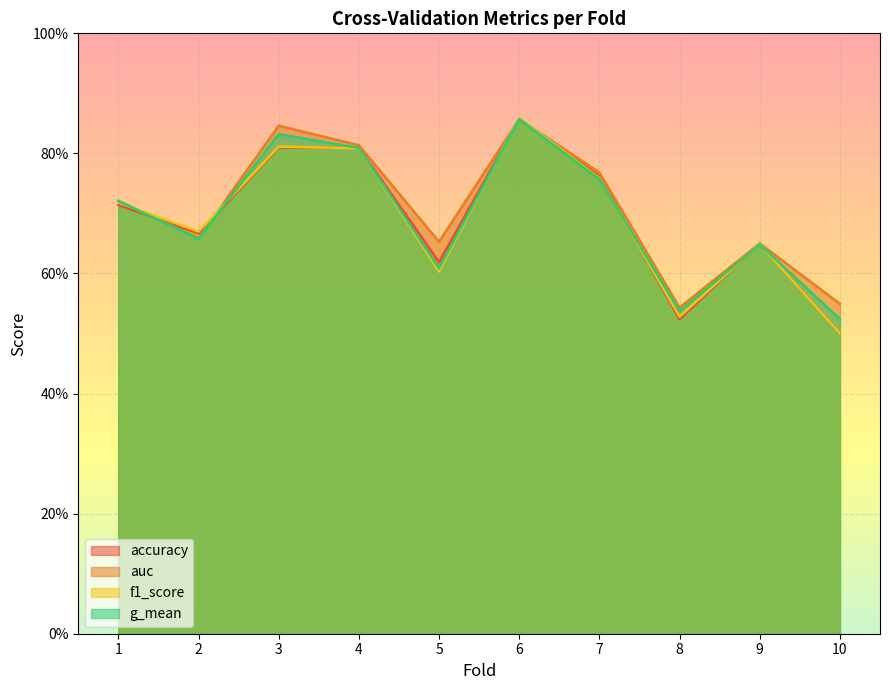

What are all the series names shown in the legend?

accuracy, auc, f1_score, g_mean